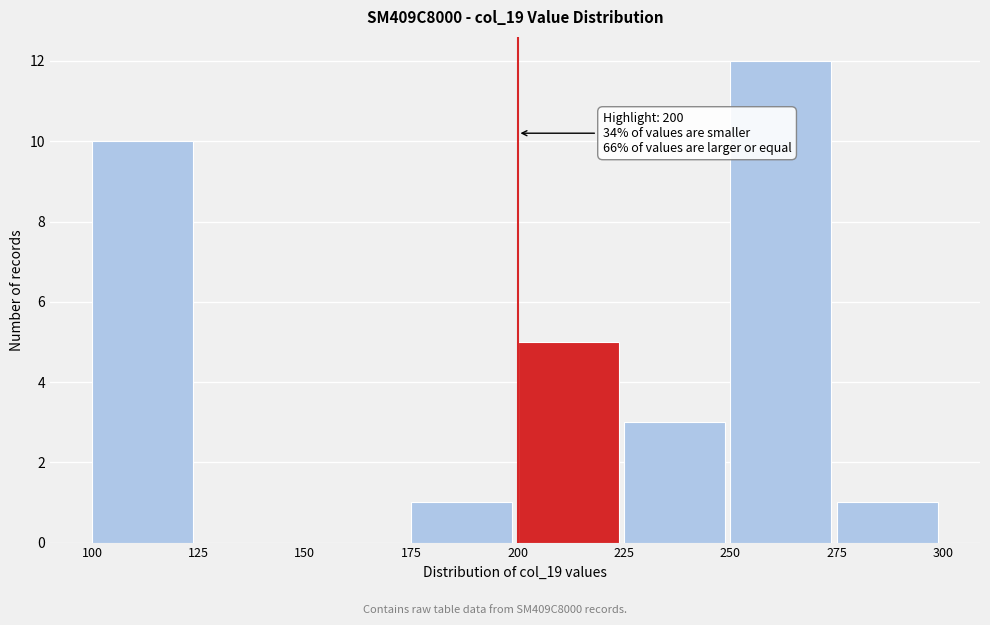

Over which range of the x-axis is the bar tallest?

250 to 275